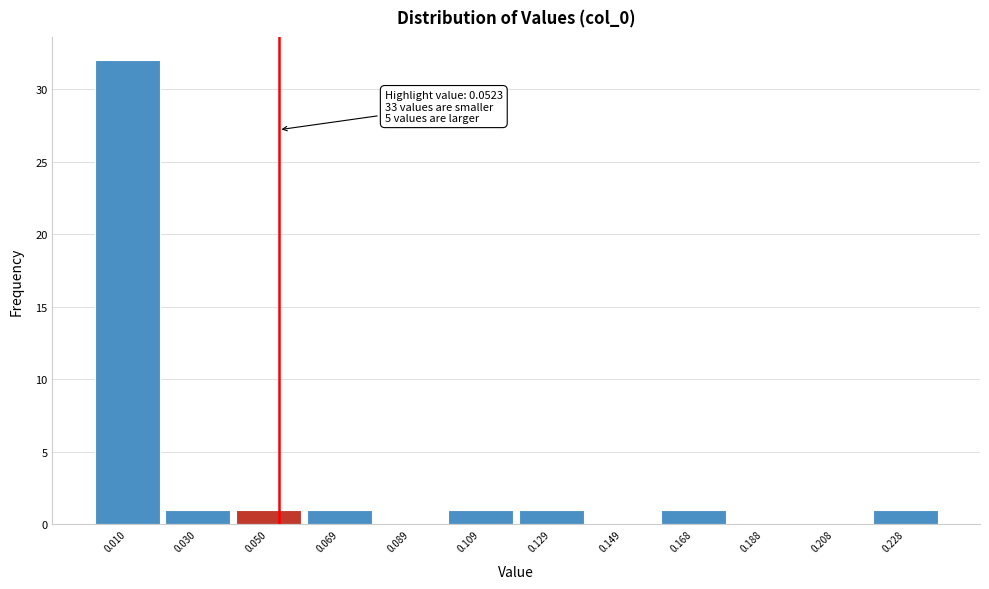

Over which range of the x-axis is the bar tallest?

0.000 to 0.020